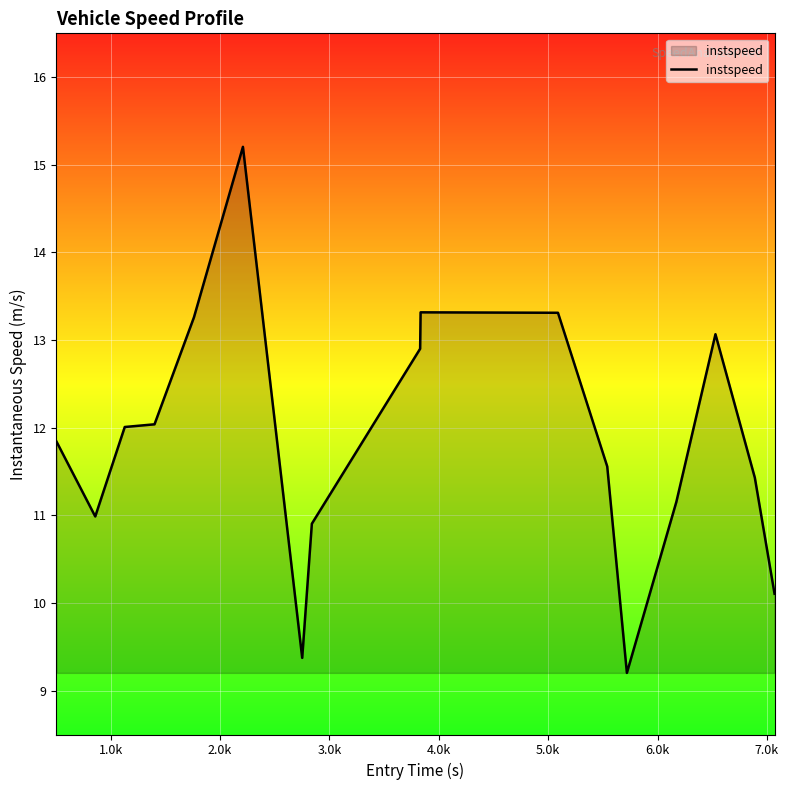

What is the greatest value displayed?

15.2